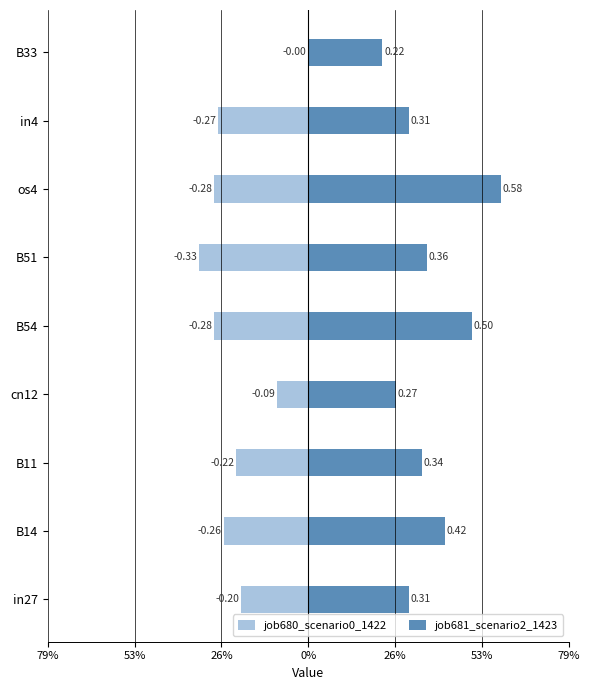

What is the greatest value displayed?

0.6